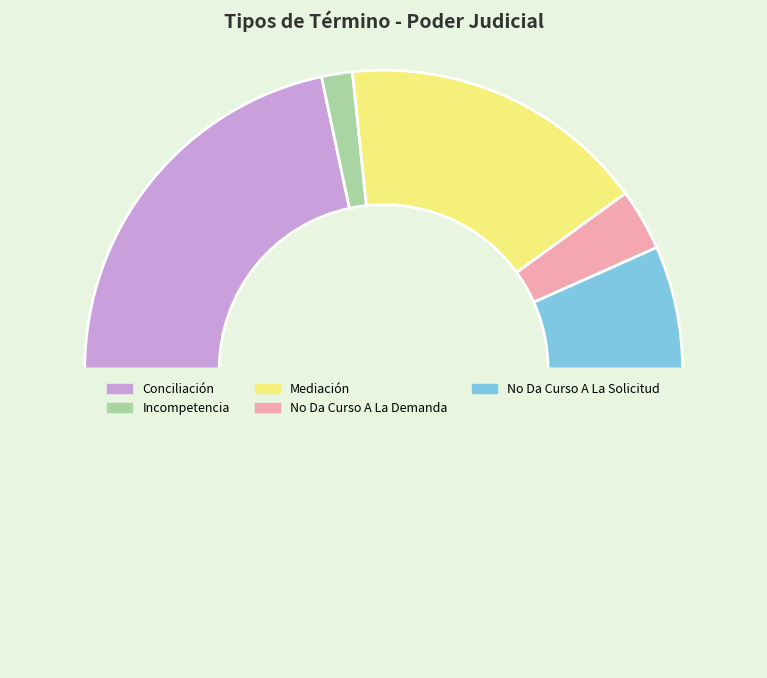

Is there a majority slice in this chart?

No